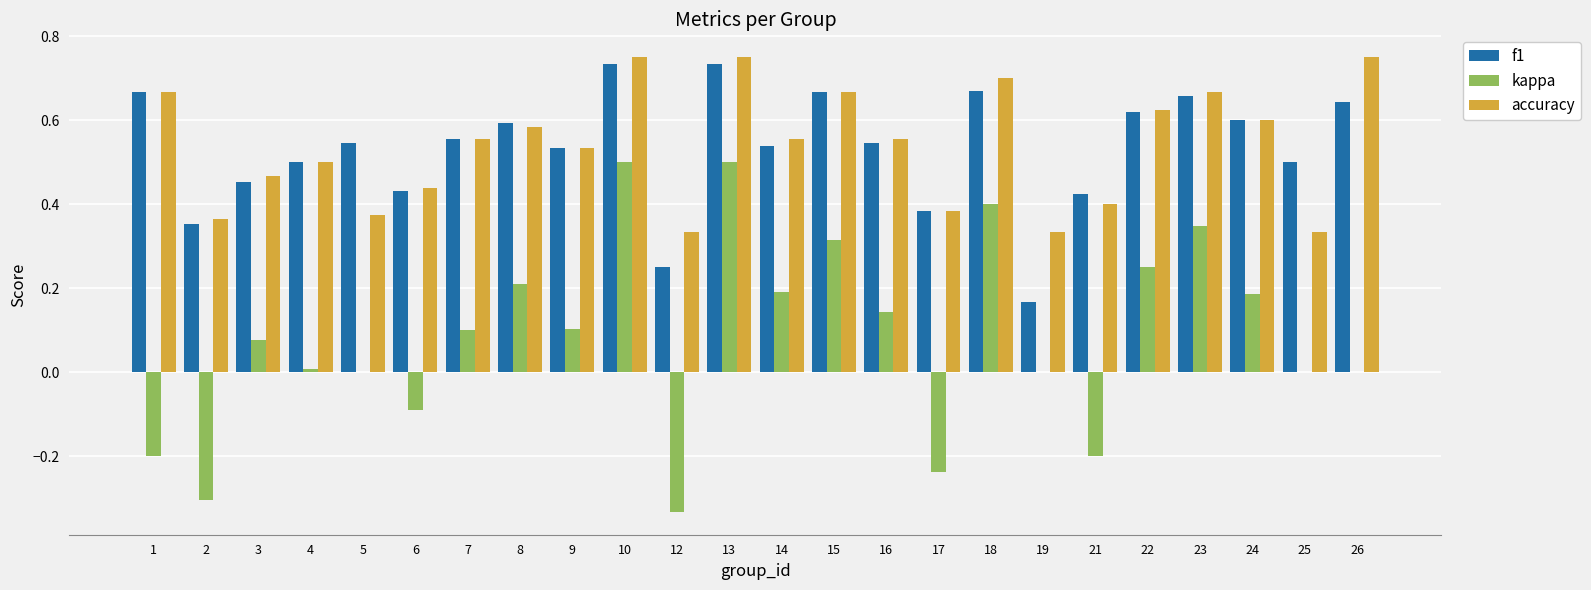

Is the value of kappa at 13 greater than the value of accuracy at 3?

Yes